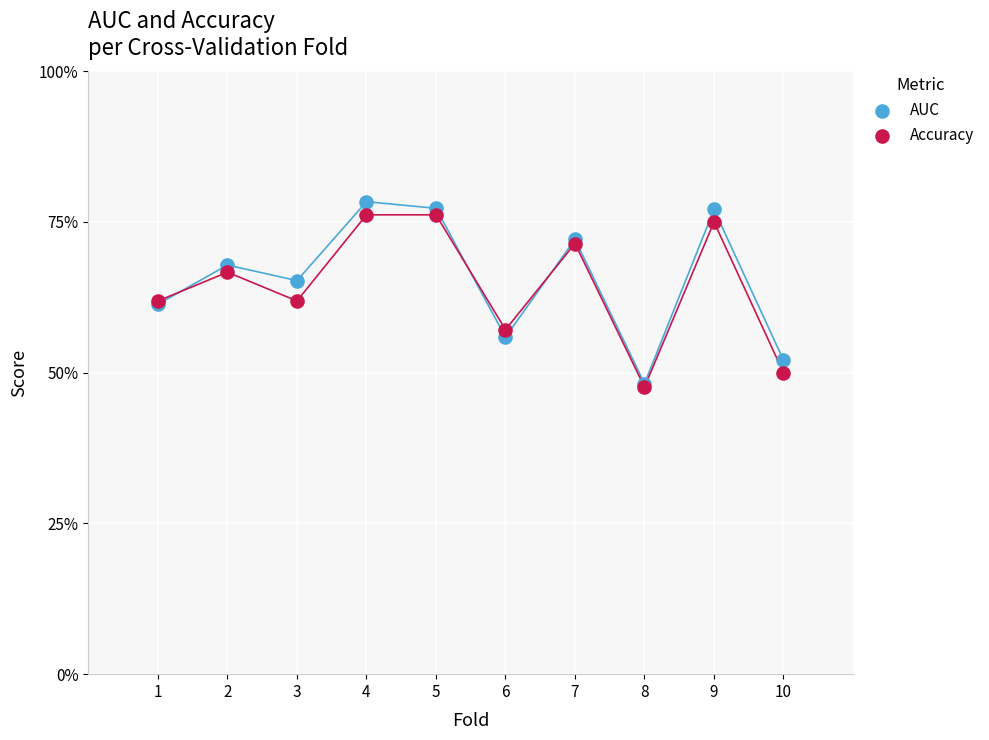

What are all the series names shown in the legend?

AUC, Accuracy